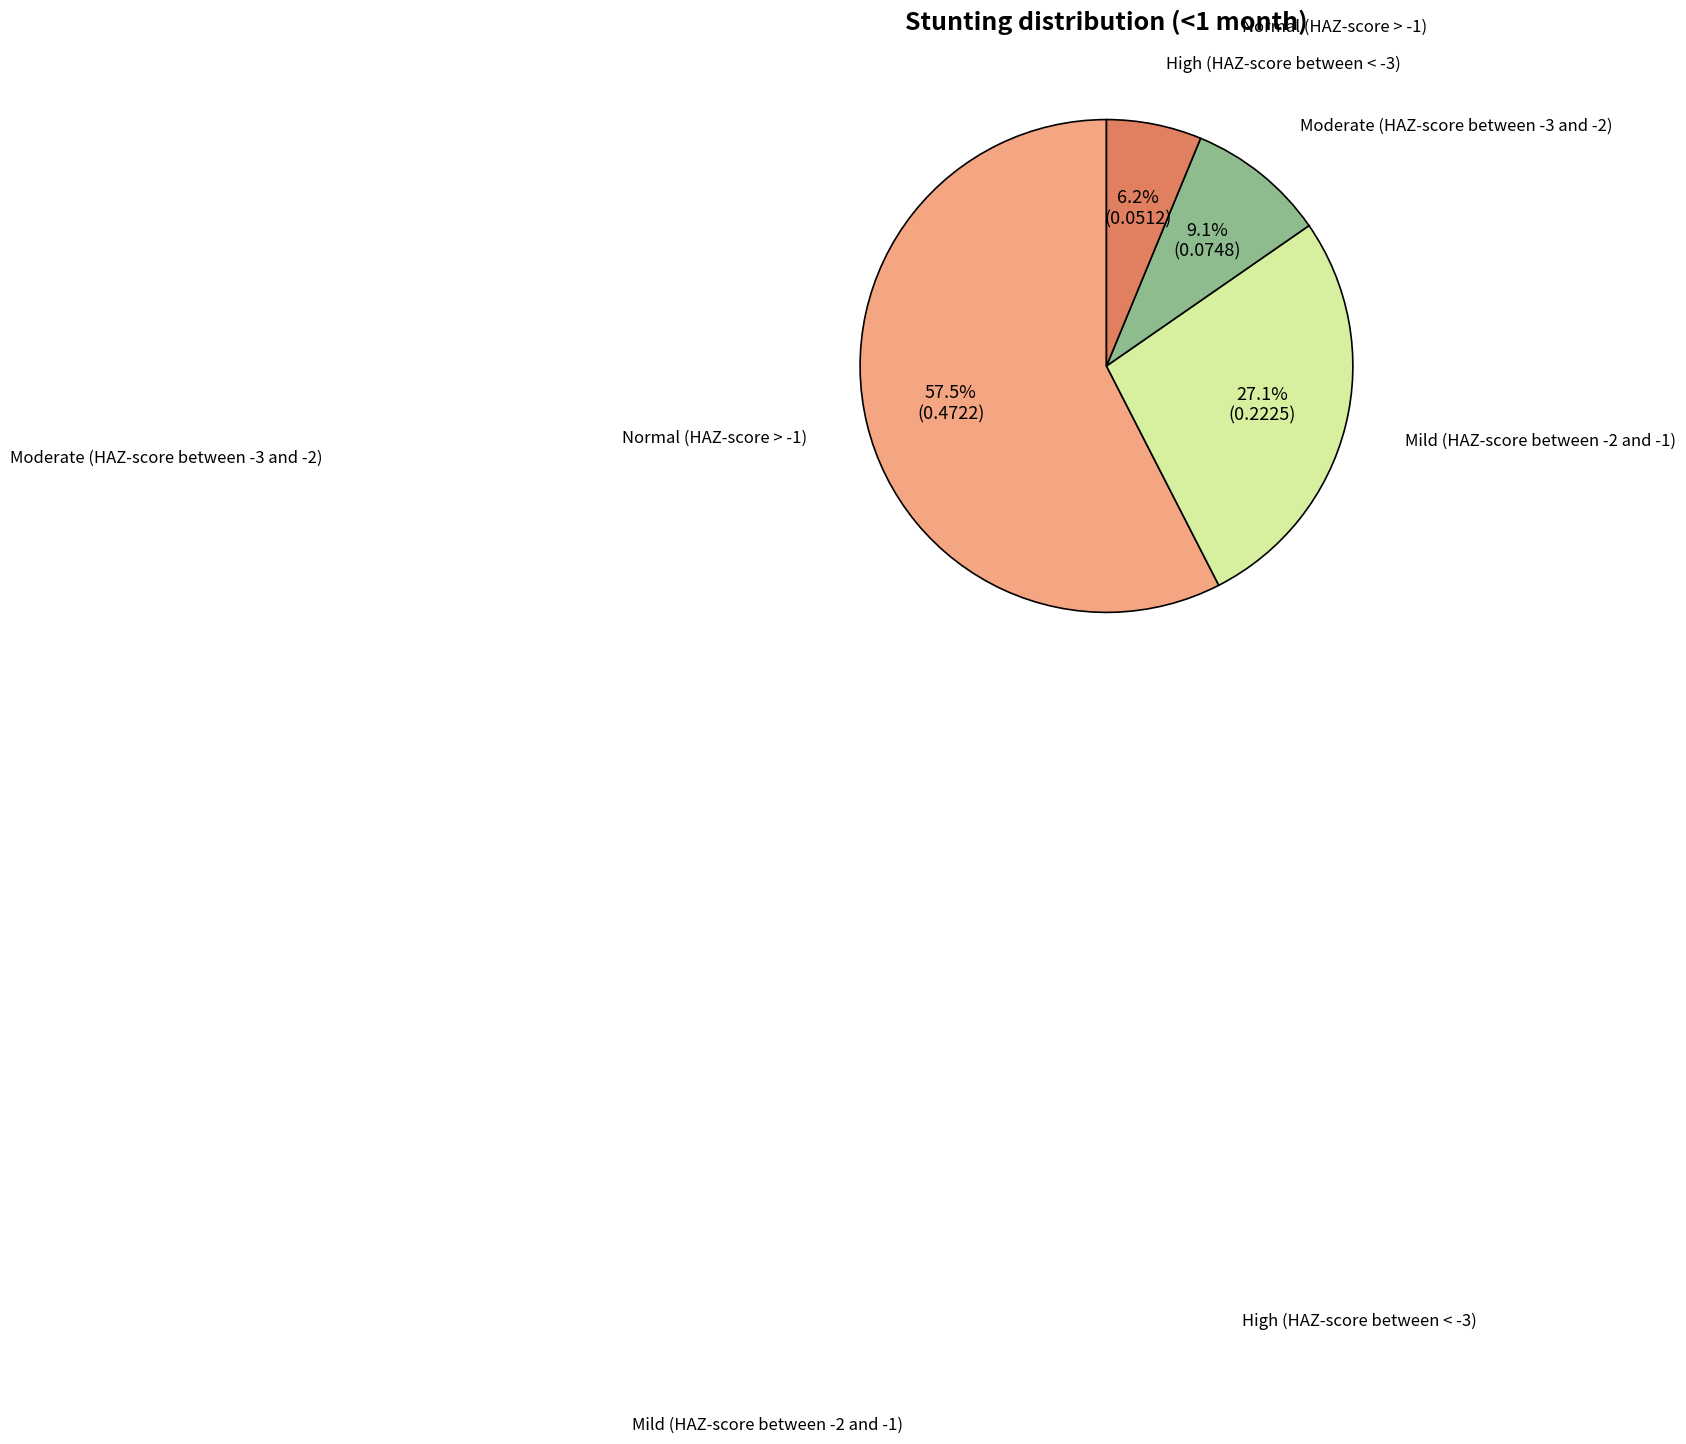

Combined, do High (HAZ-score between < -3) and Mild (HAZ-score between -2 and -1) account for over 50%?

No